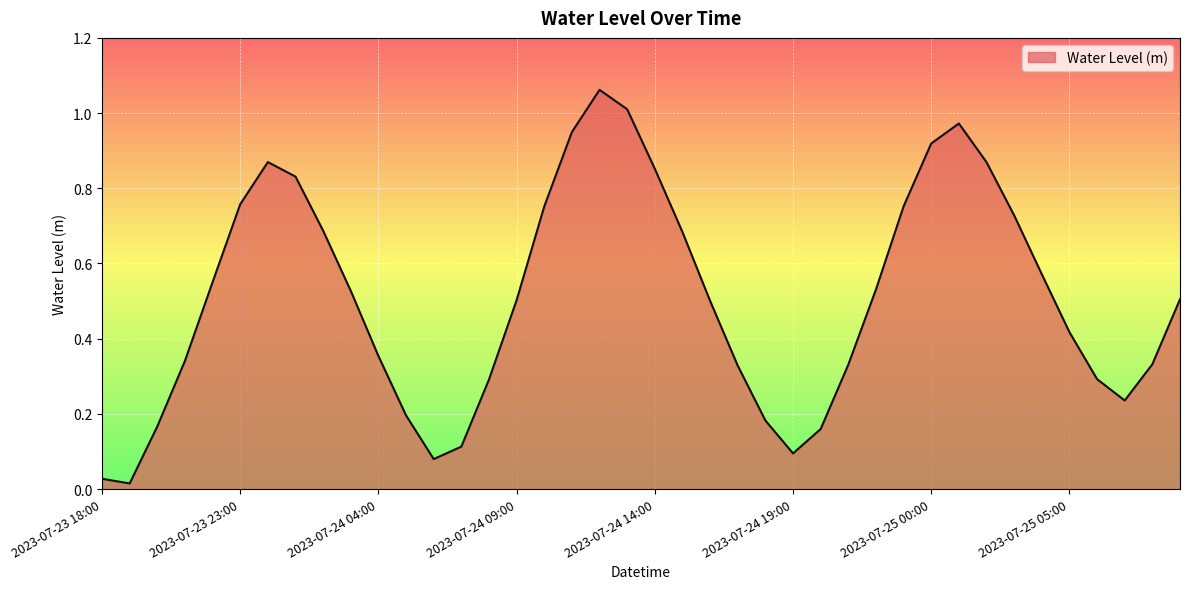

What is the sum of all values?

20.3